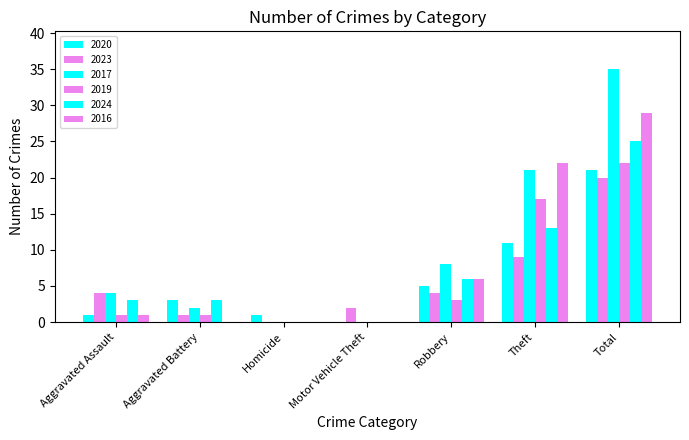

What is the greatest value displayed?

35